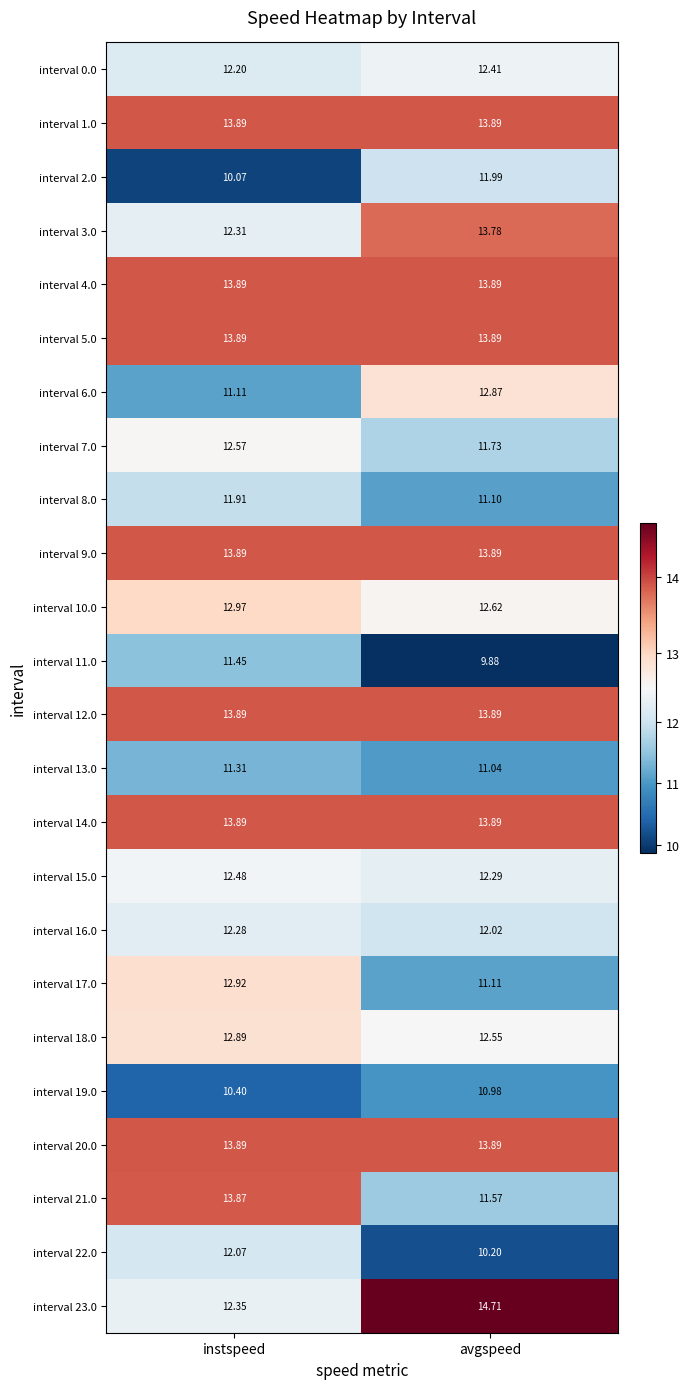

What is the difference between the highest and lowest values at avgspeed?

4.8